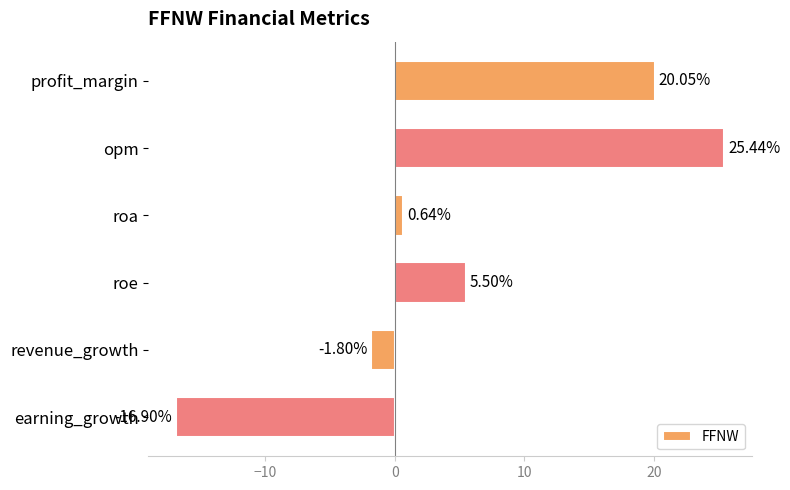

What is the difference between the maximum and minimum values?

42.3